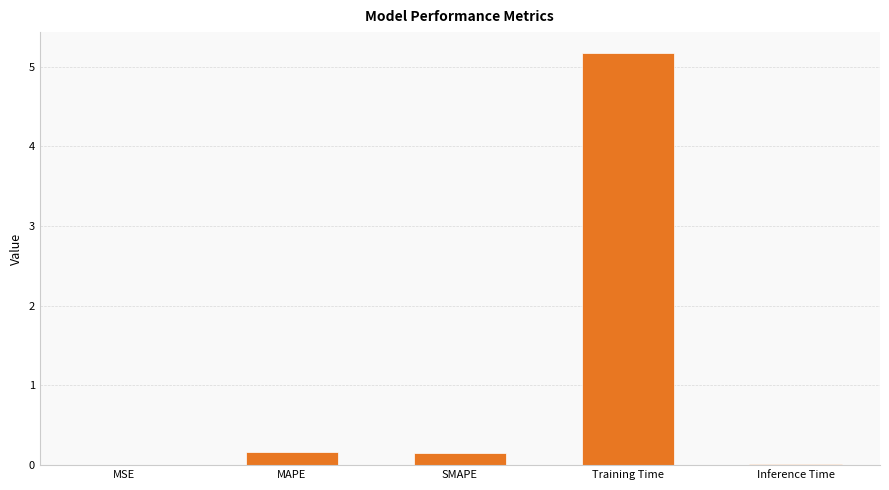

Which has a higher value, MSE or MAPE?

MAPE